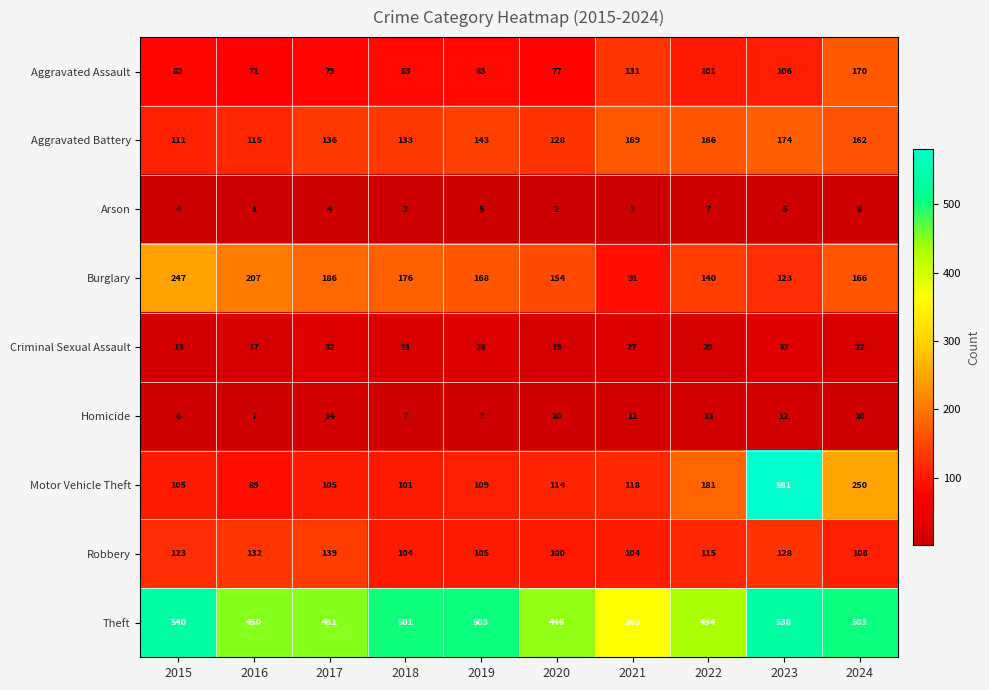

Which series has the largest total across all categories?

Theft